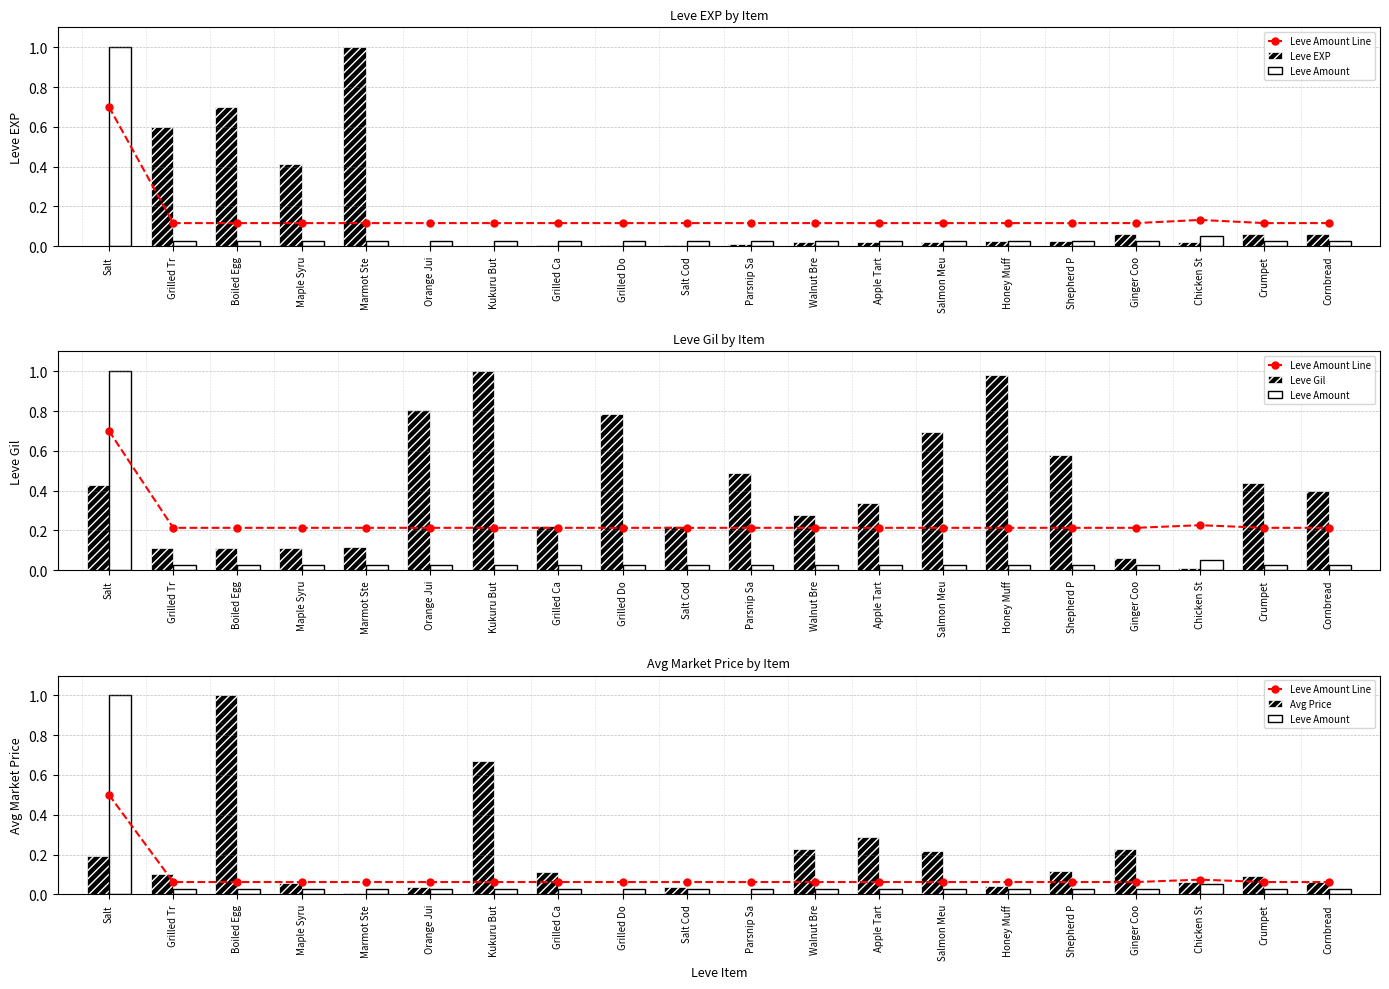

Where is Leve Amount nearest to the value 0?

Grilled Tr